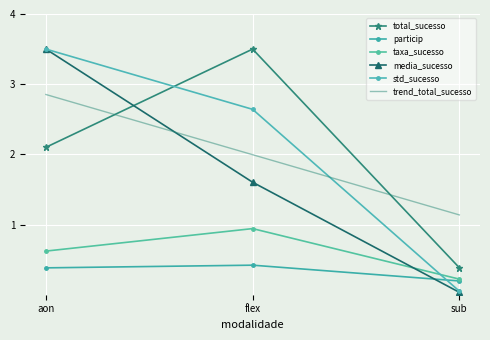

Which has a higher value, sub or flex?

flex